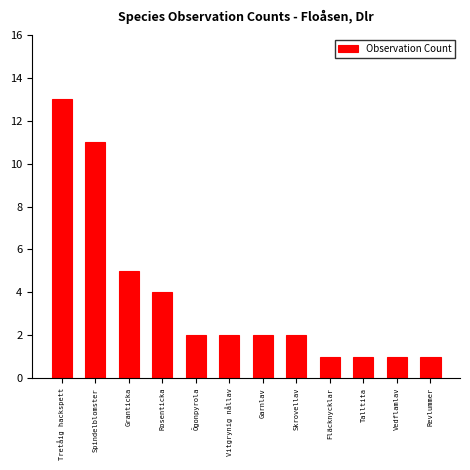

At which label does the data first exceed 2?

Tretåig hackspett